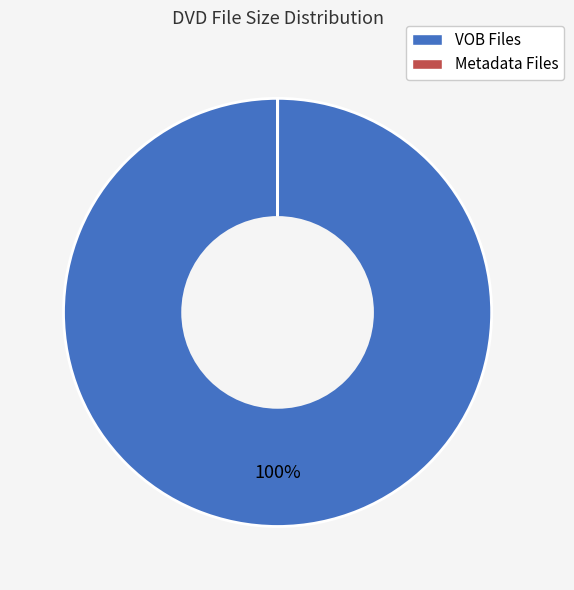

To the nearest percent, what is the average slice percentage?

50%